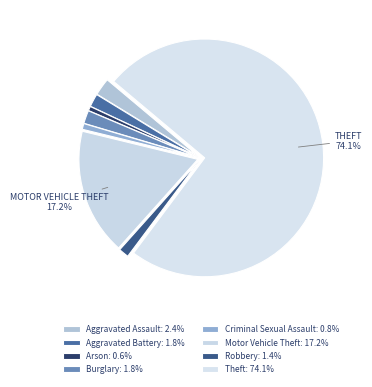

What is the change in value from Motor Vehicle Theft to Theft?

+288